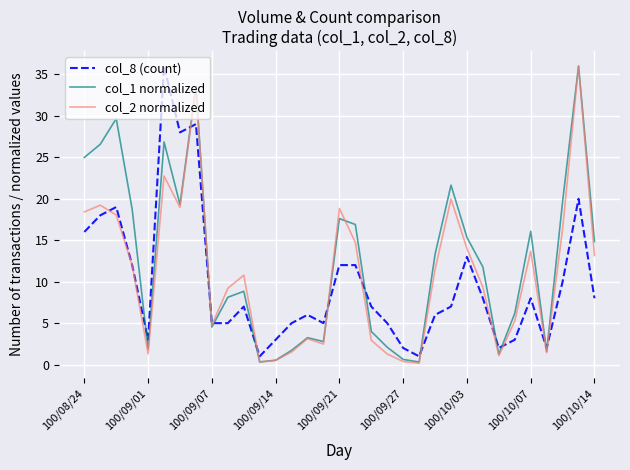

What is the maximum value for col_8 (count)?

36.0